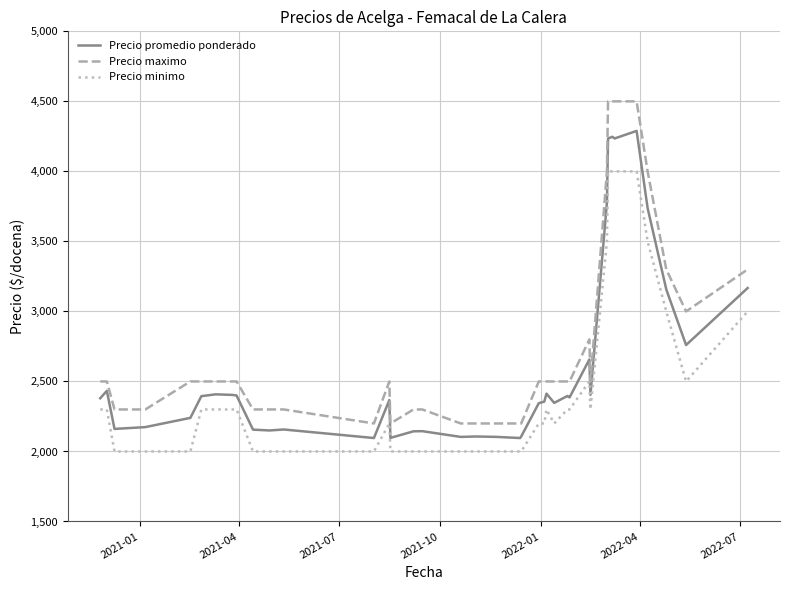

What is the greatest value displayed?

4500